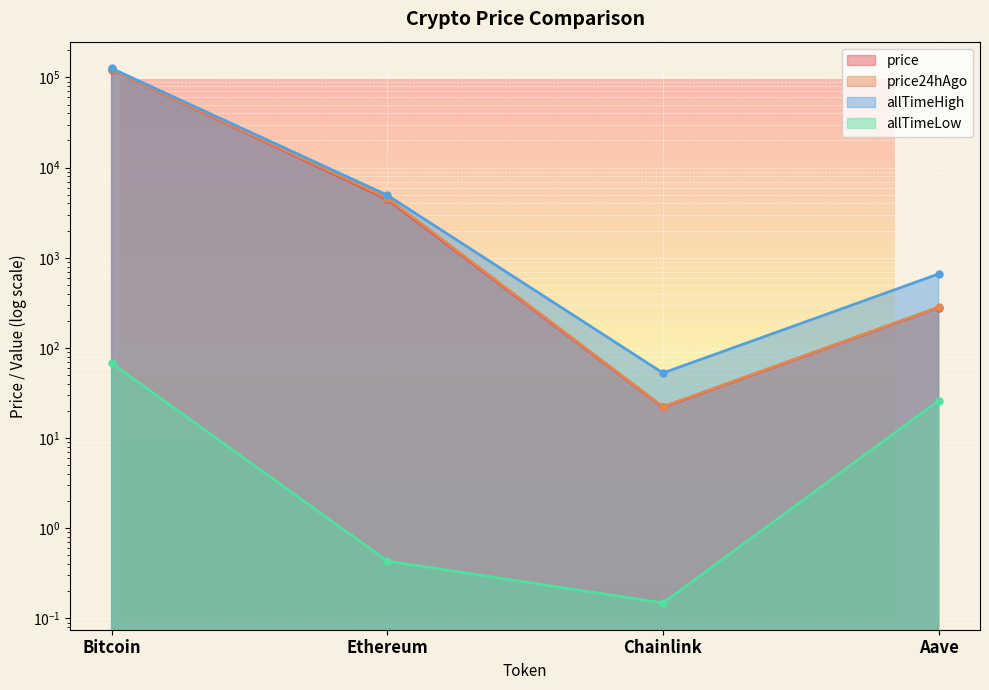

How many lines are shown in the chart?

4